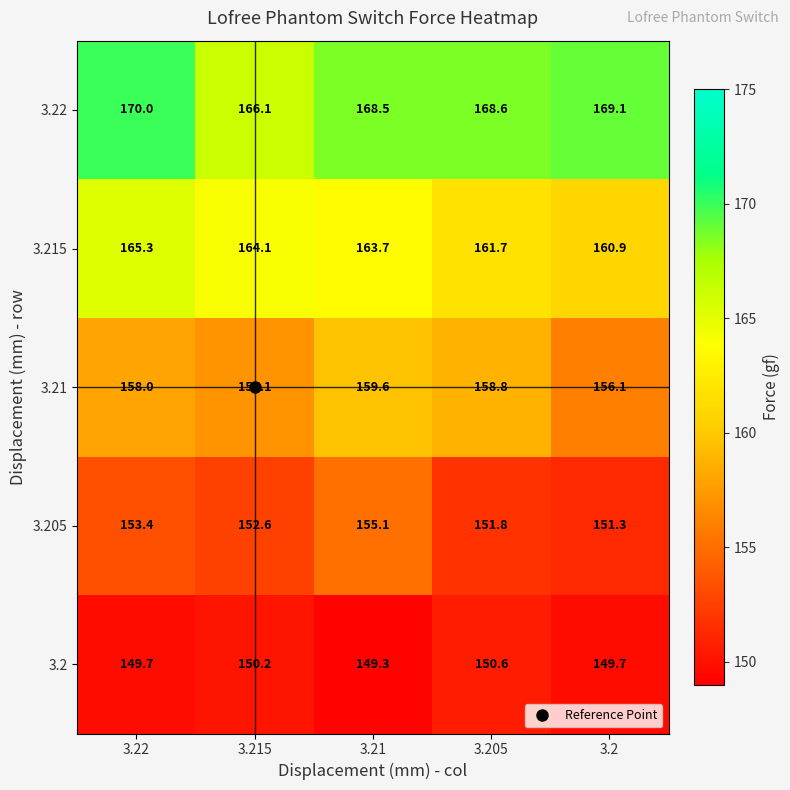

Which label corresponds to the smallest value in the chart?

3.21